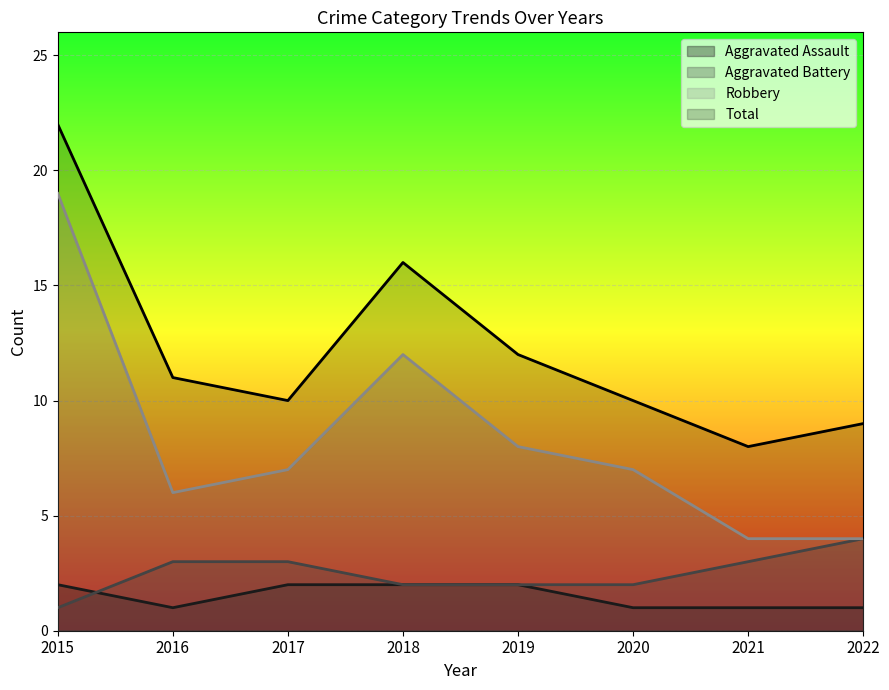

What is the lowest value of the Robbery series?

4